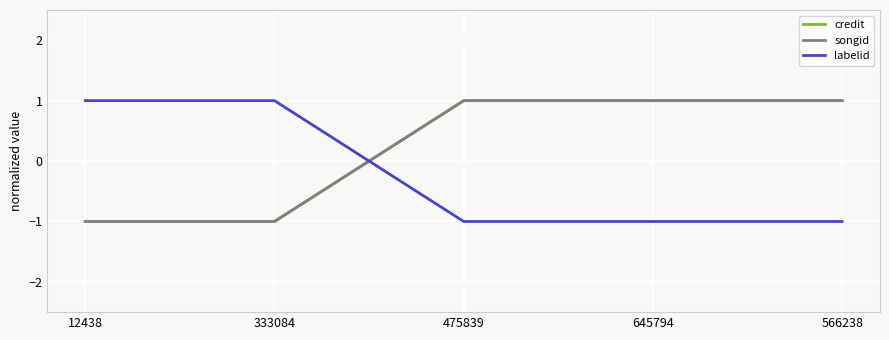

What is the minimum value for songid?

-1